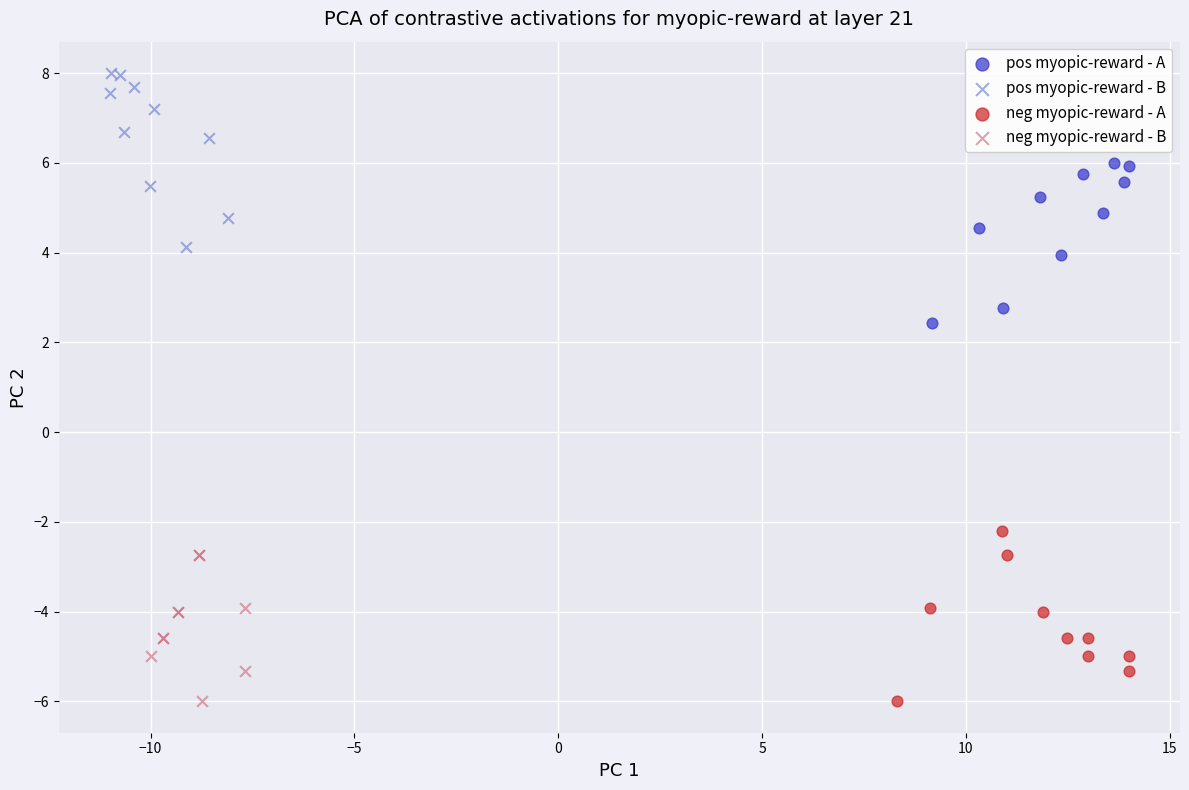

Which series contains the highest Y value?

pos myopic-reward - B